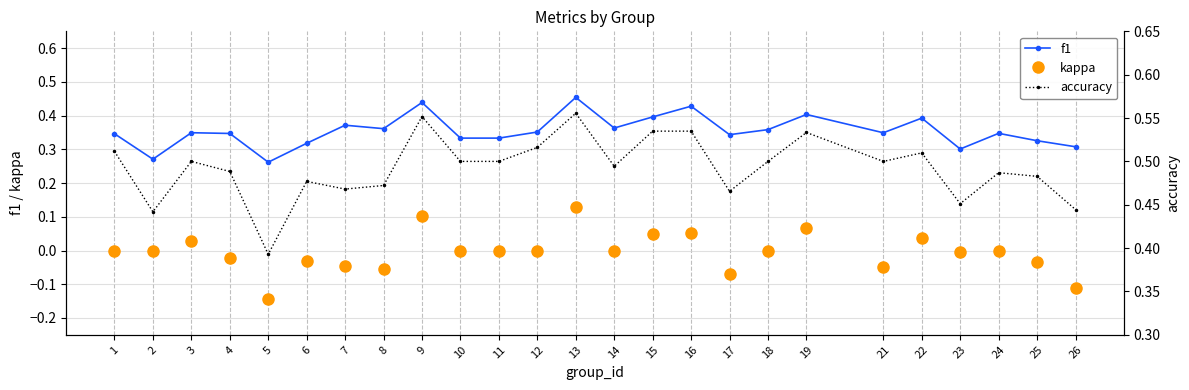

What is the value of the kappa point at the 16th from the left?

0.1